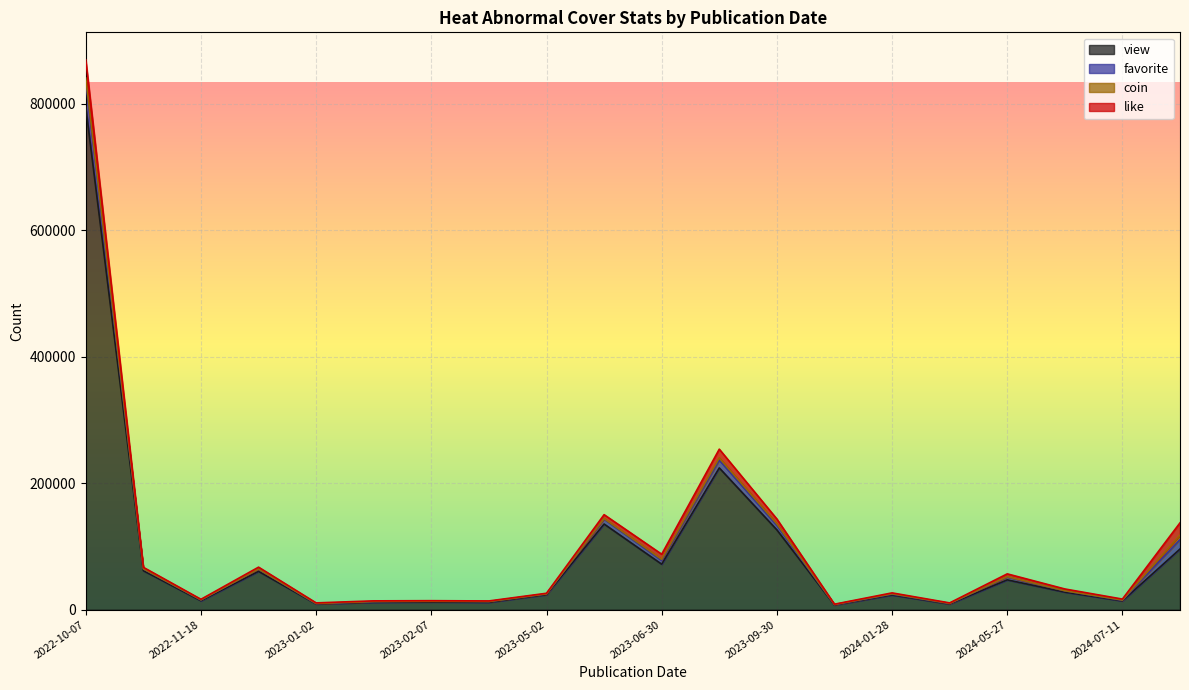

Where is like nearest to the value 14634?

2023-08-09